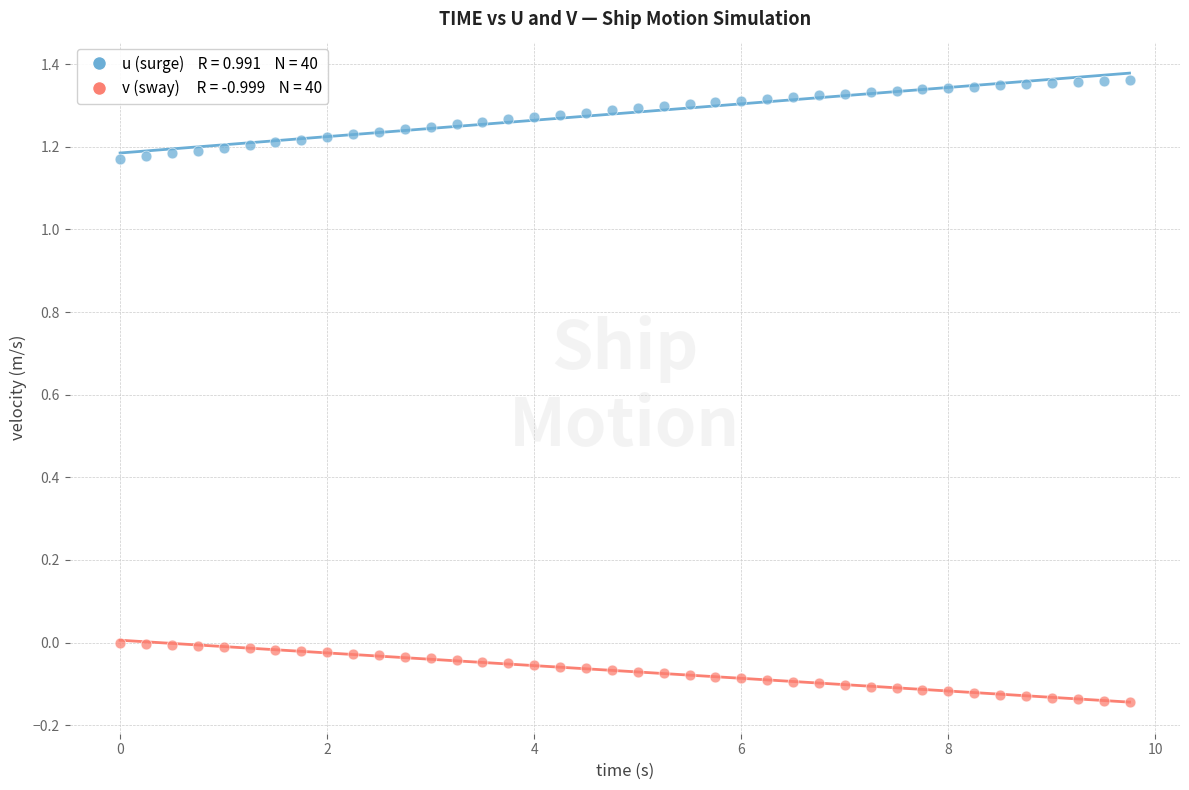

Across all data points, what is the range of X values (max minus min)?

9.8